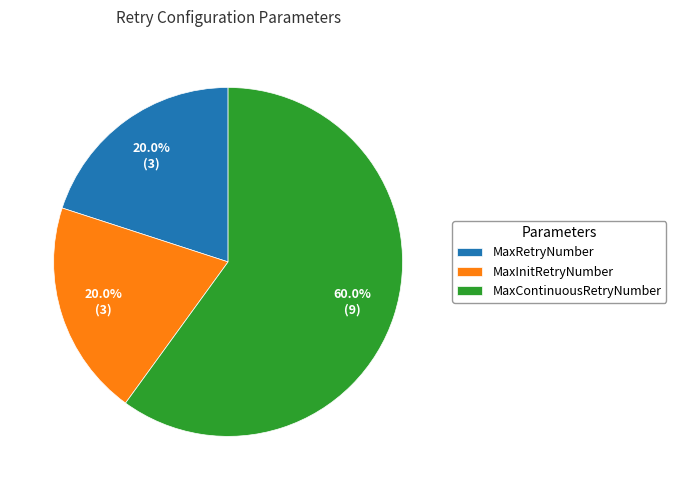

What is the ratio of the value at MaxInitRetryNumber to the value at MaxRetryNumber?

1.0